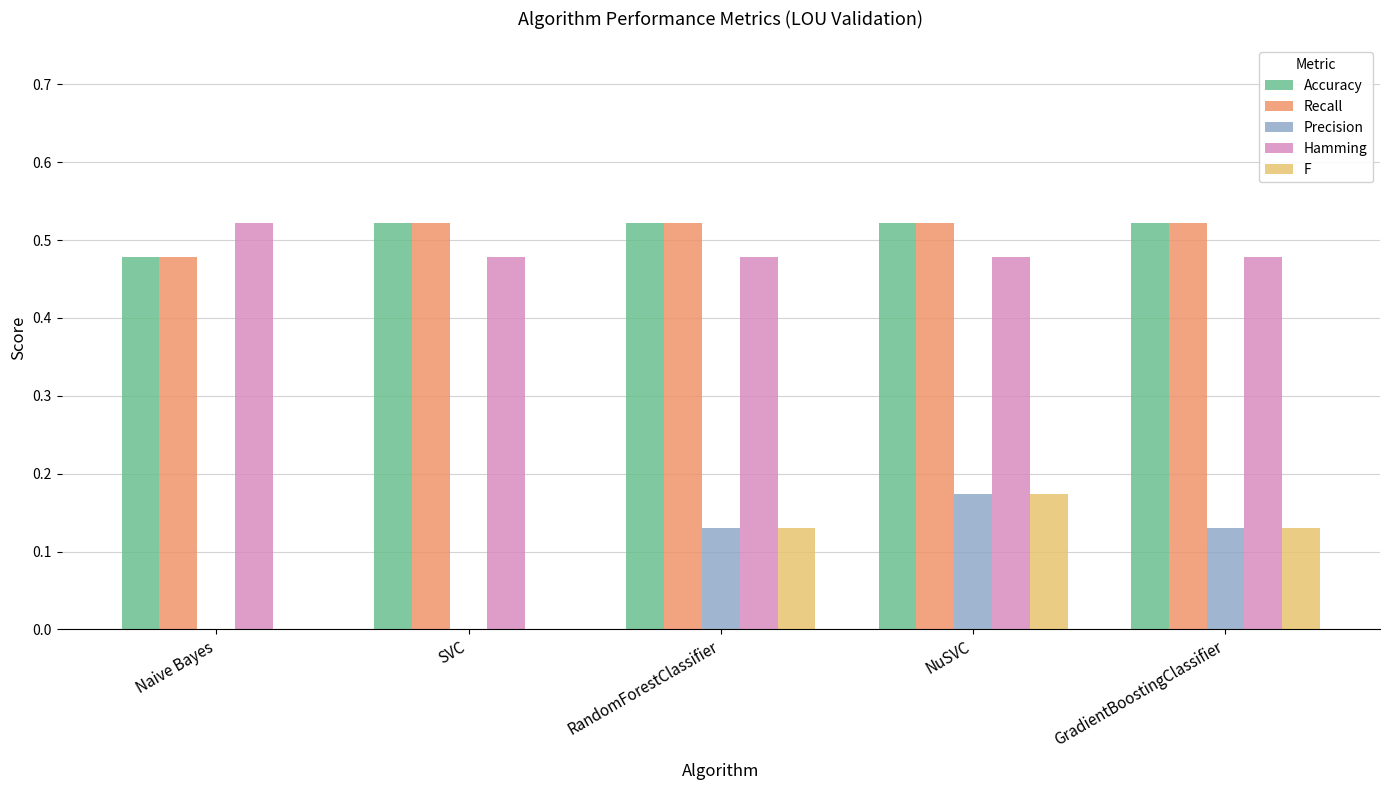

The Precision series shows -0.1 at SVC. True or false?

False